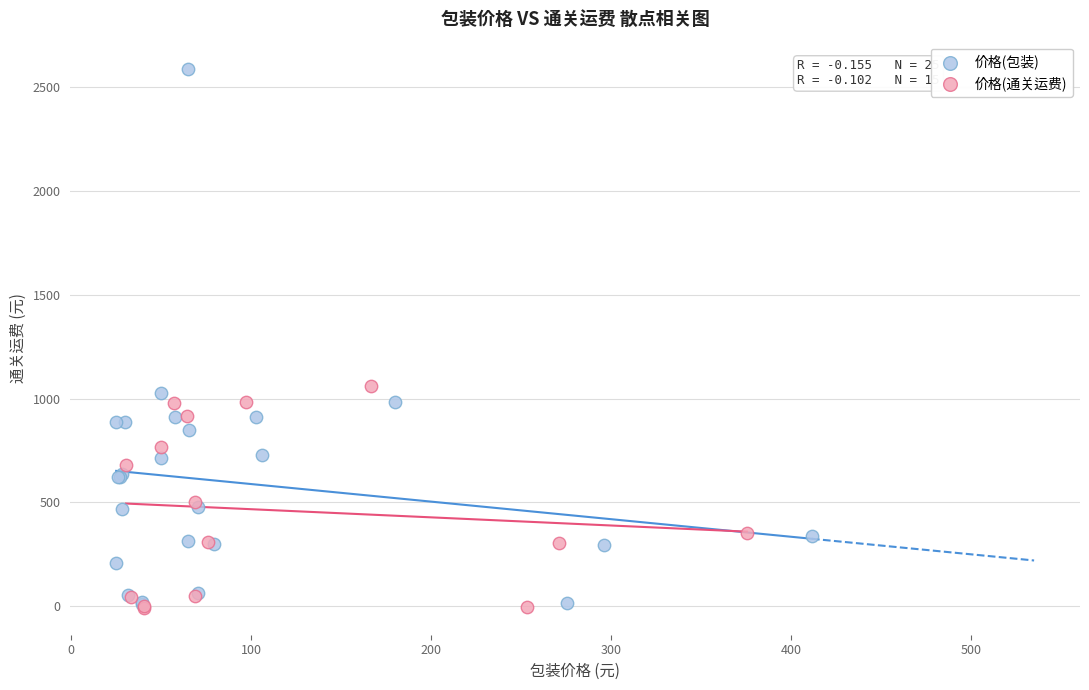

Which series contains the highest Y value?

价格(包装)